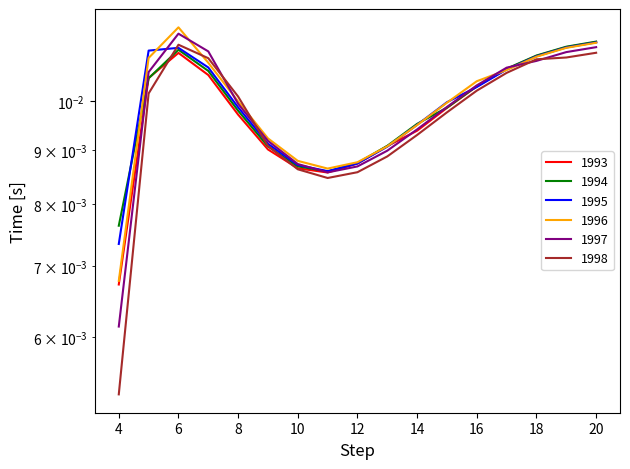

Does the chart have visible grid lines?

No